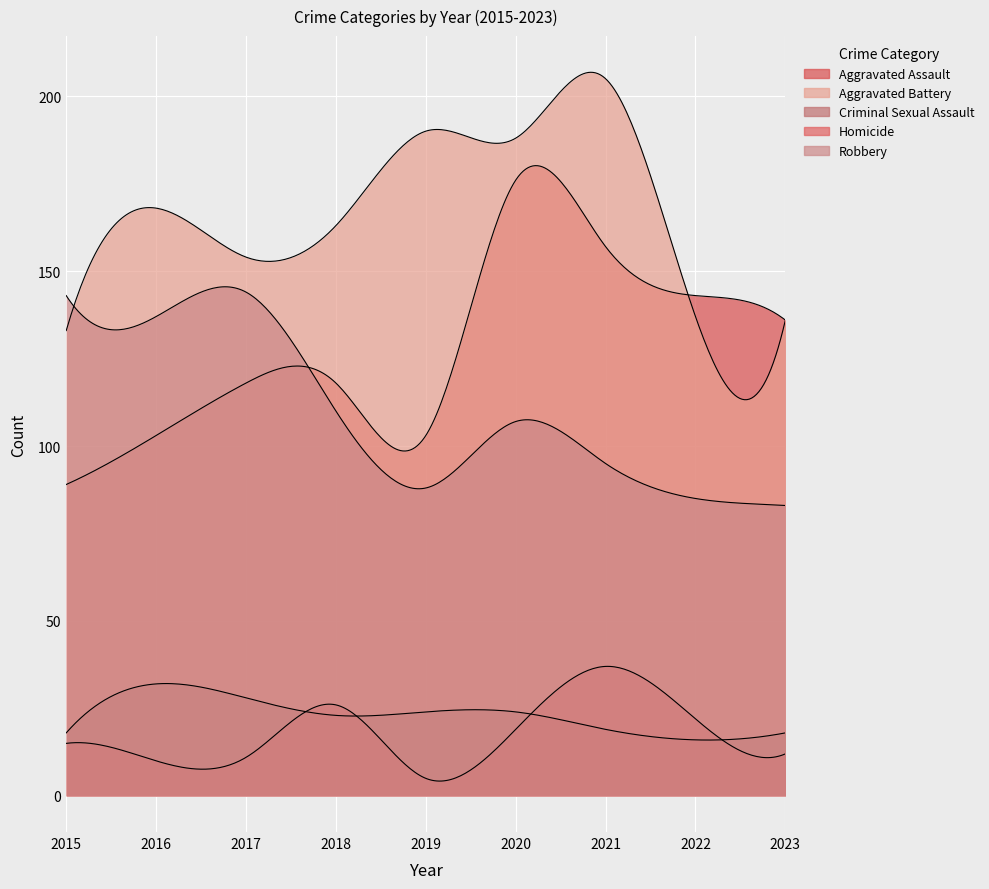

Where is the first local maximum for Homicide?

2018